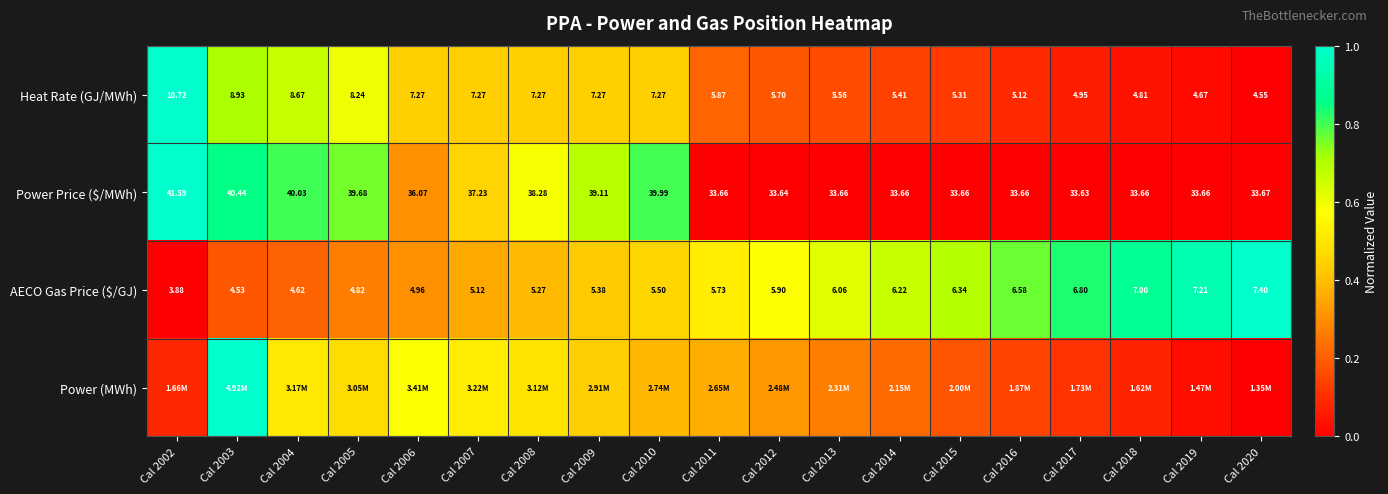

How many data points in Heat Rate (GJ/MWh) are less than 5?

4